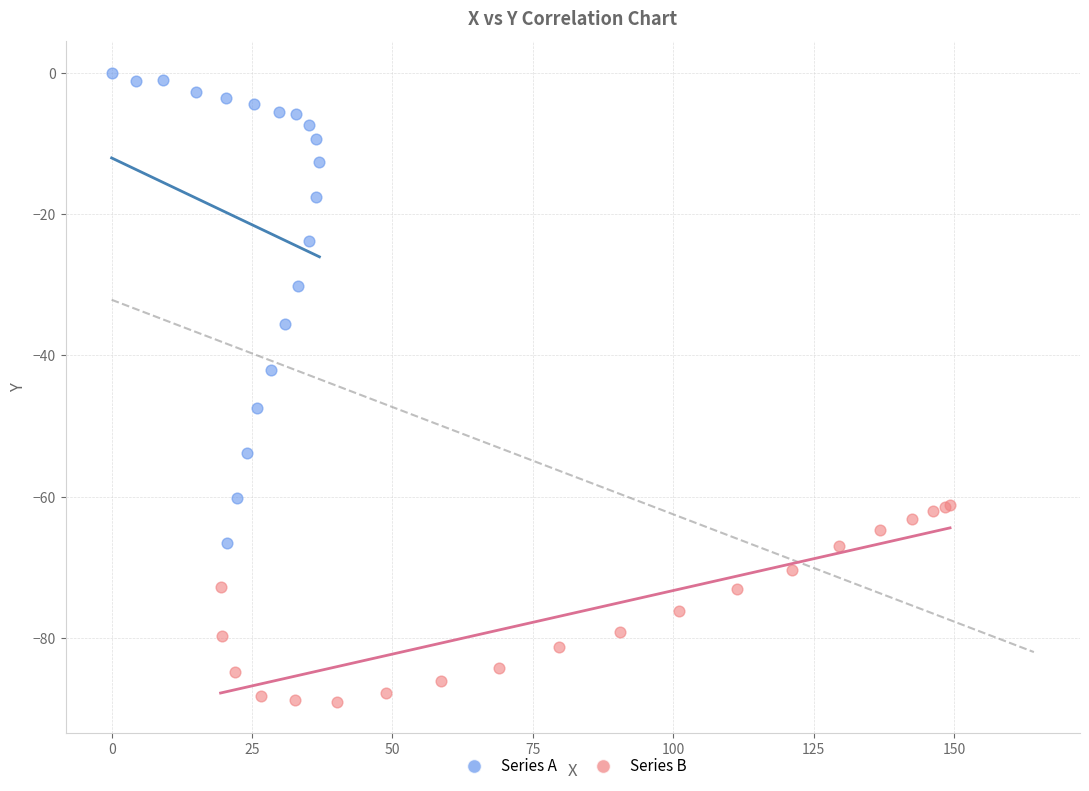

Which series reaches the minimum Y coordinate?

Series B